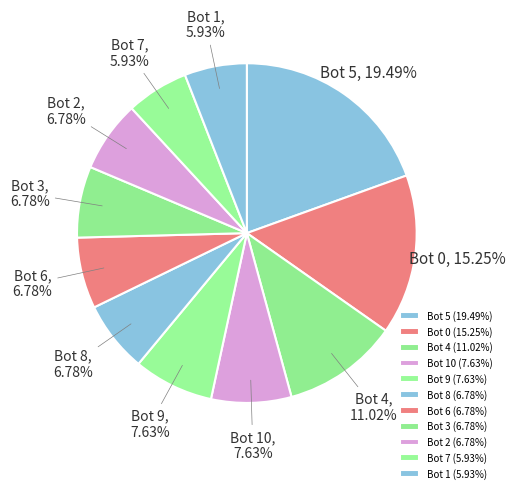

Is there any slice that represents more than half of the pie?

No